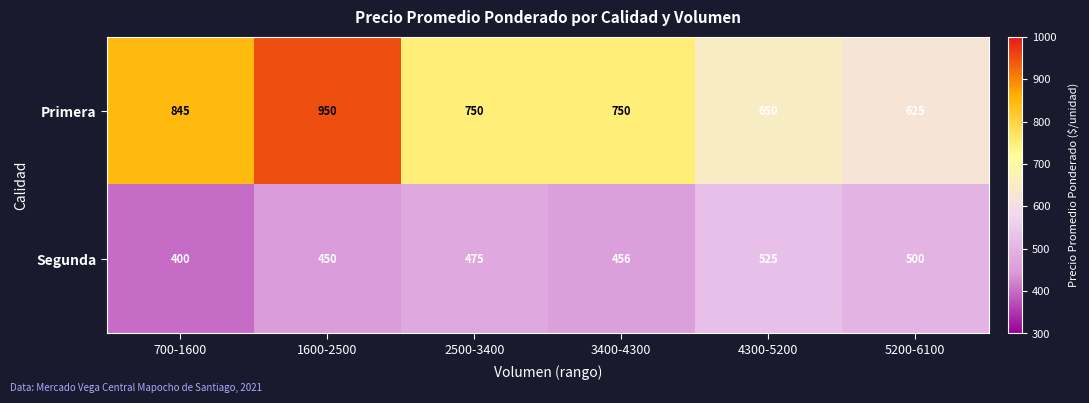

Rank the series at 700-1600 from highest to lowest value.

Primera, Segunda